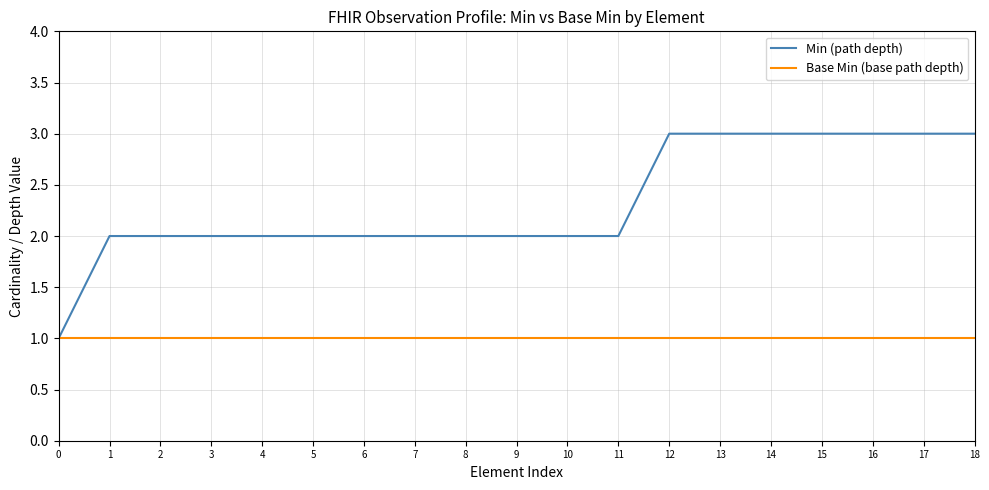

How many distinct data groups are displayed?

2